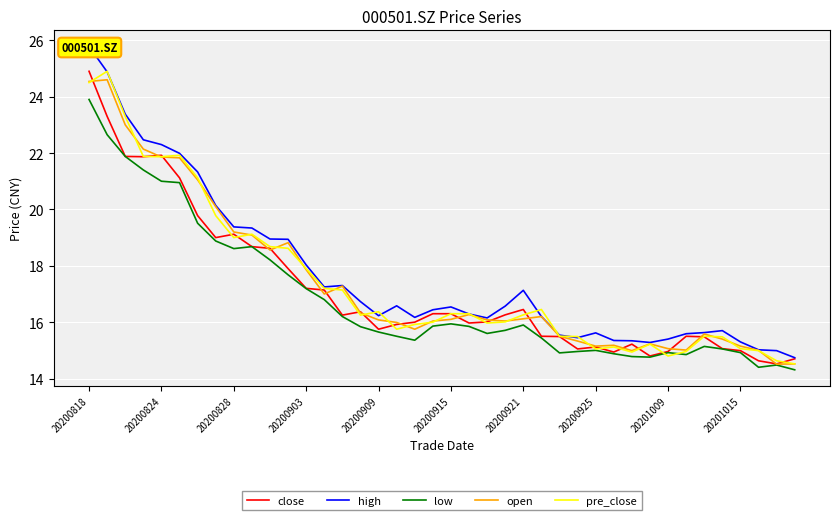

What is the difference between the highest and lowest values at 25?

1.0